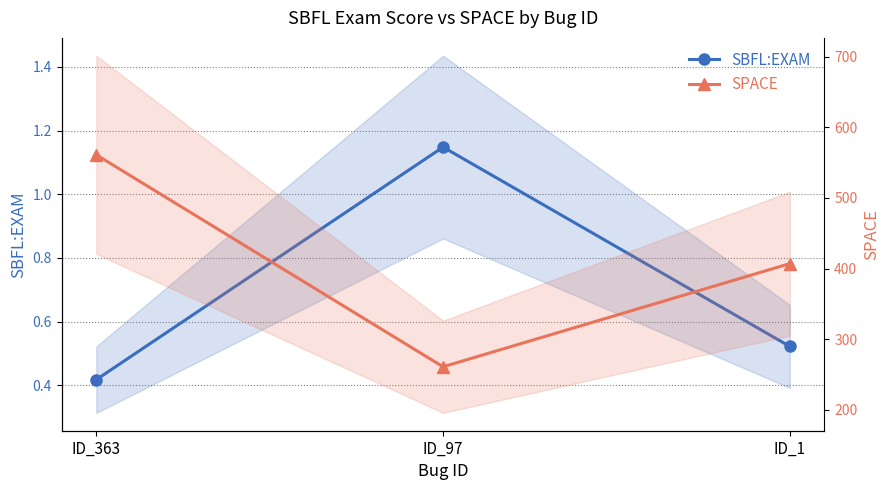

Count the number of categories in the chart.

3